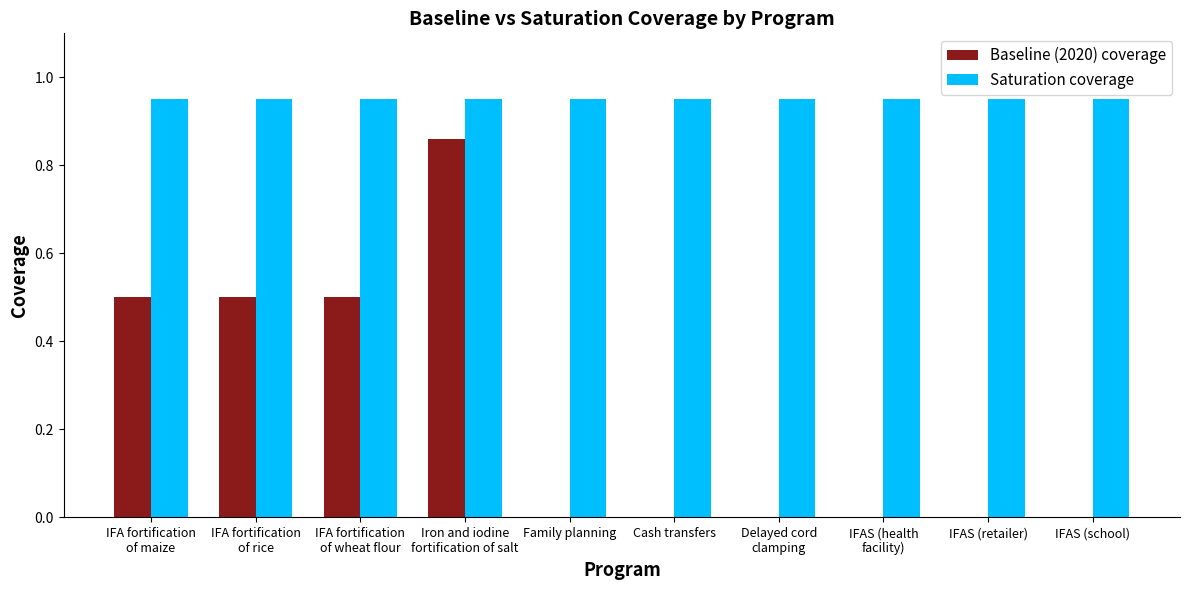

Which series has the largest total across all categories?

Saturation coverage